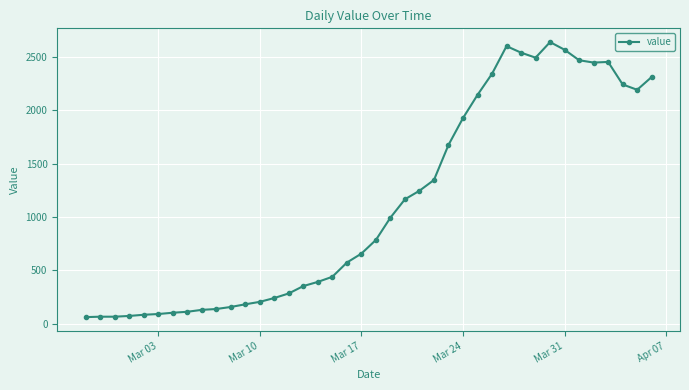

What is the minimum value shown in the chart?

61